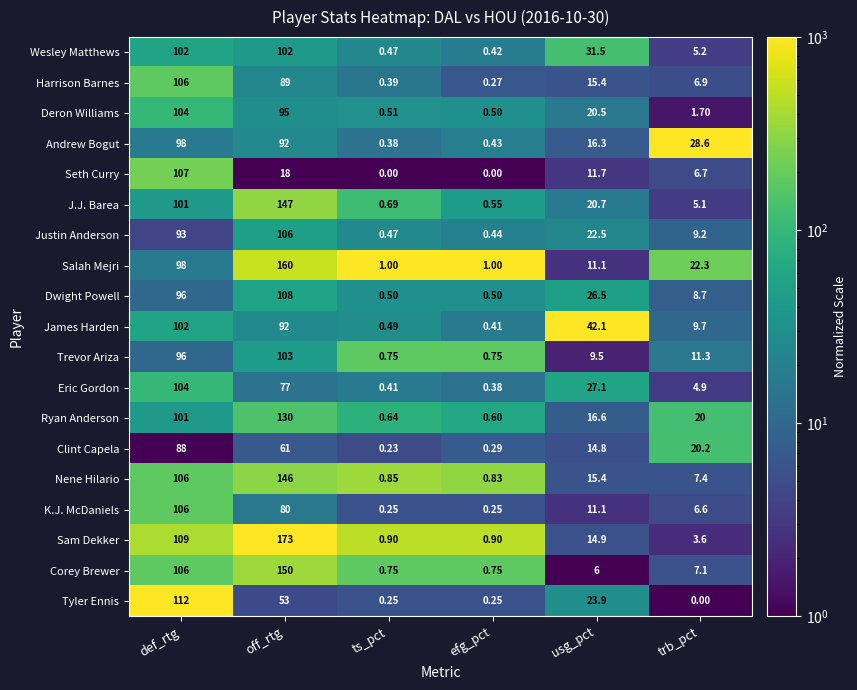

Which category has the lowest value in the James Harden series?

efg_pct